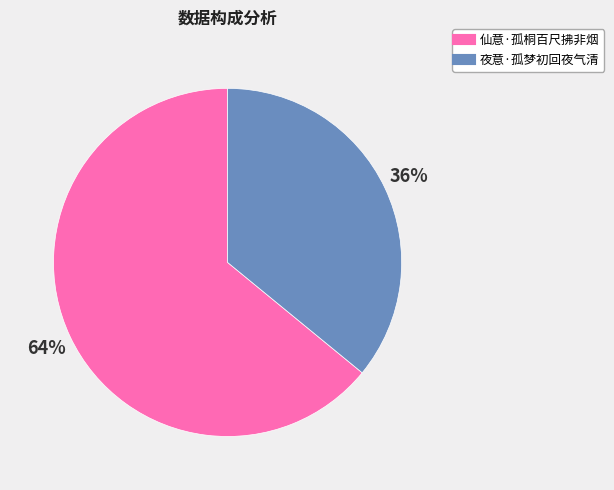

To the nearest percent, what percentage of the pie is 夜意·孤梦初回夜气清?

36%